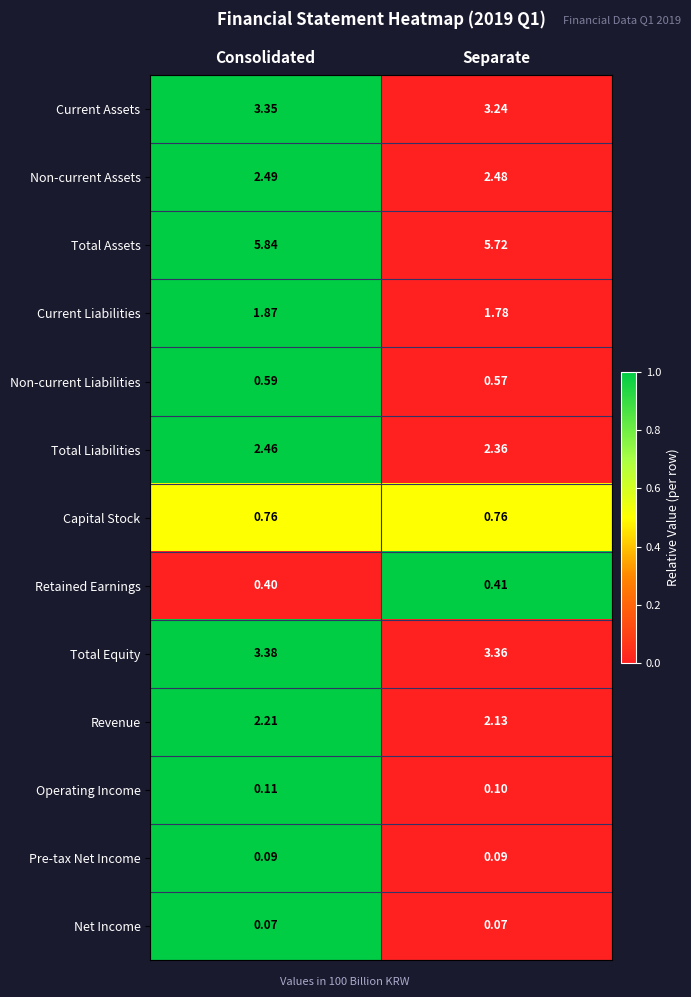

At which category is the sum across all series the highest?

Consolidated